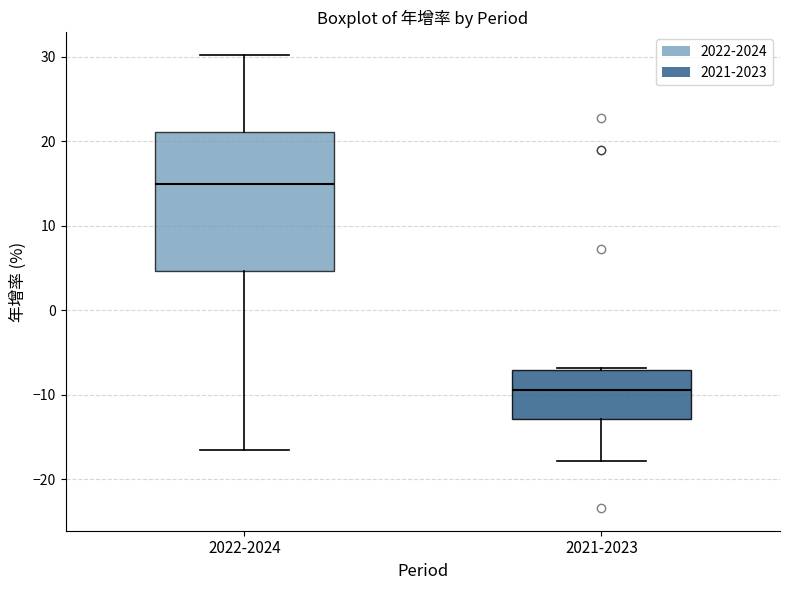

Where does the median line of the box for 2022-2024 sit on the y-axis? The values are not printed on the chart, so give them approximately, as read against the axis.

15